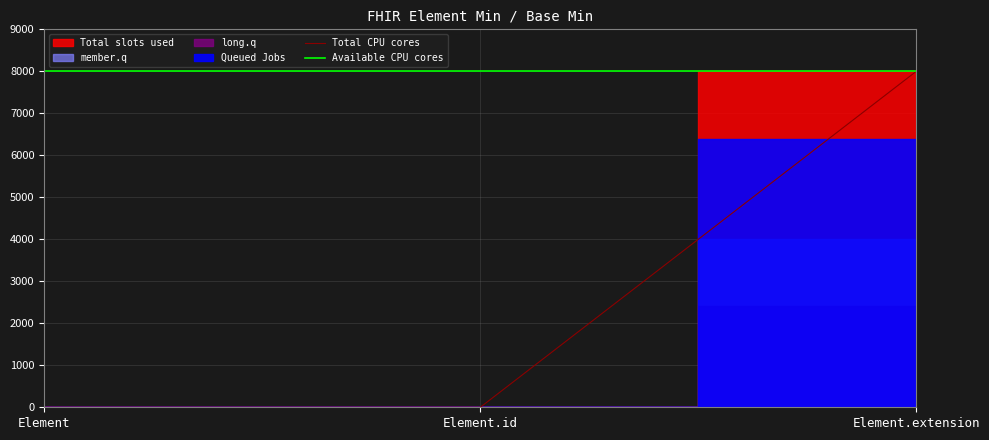

Where is Total CPU cores nearest to the value 4000?

Element